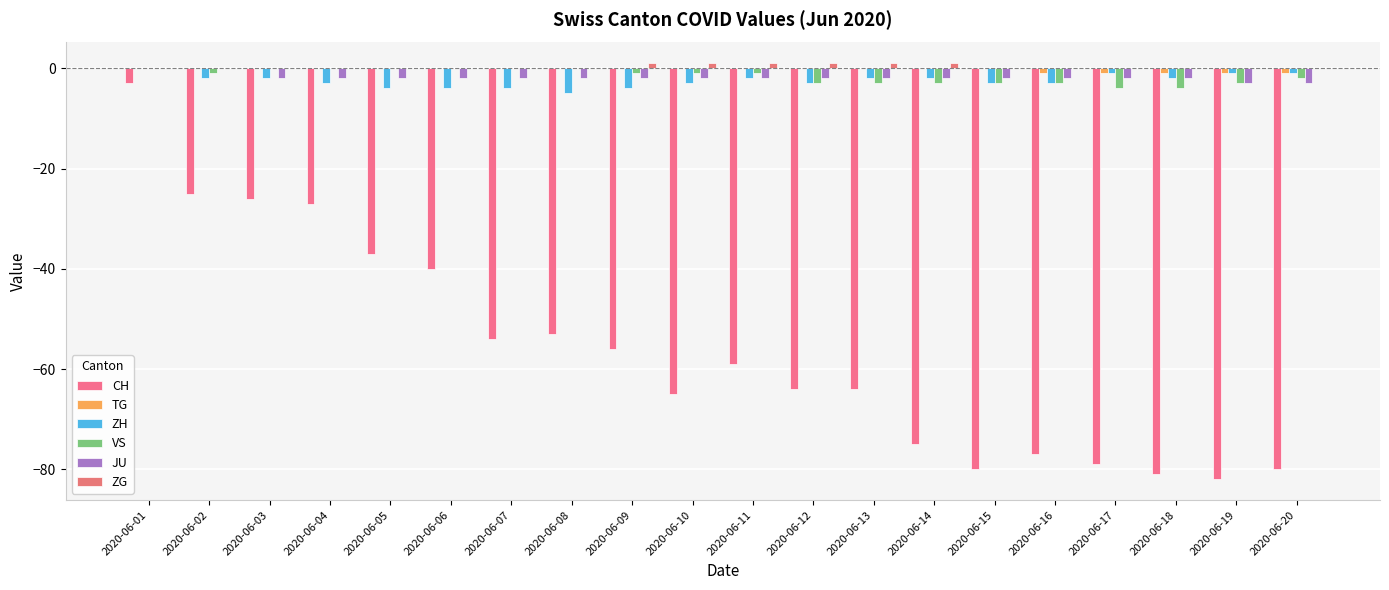

Count the number of data series in this chart.

6